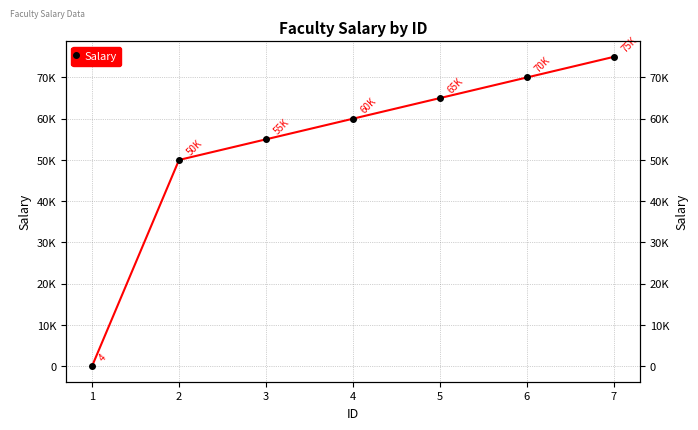

Reading left to right, list all the values displayed in this chart.

1=4	2=50000	3=55000	4=60000	5=65000	6=70000	7=75000